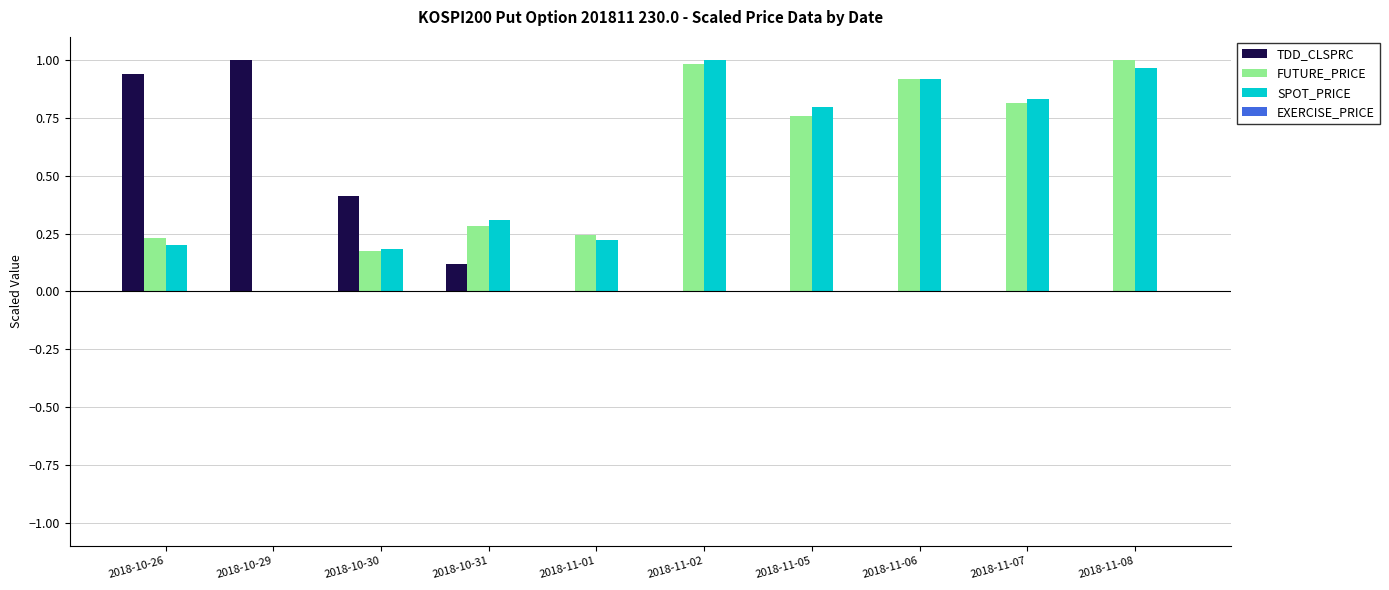

Is it true that SPOT_PRICE equals 1.1 at 2018-11-05?

False